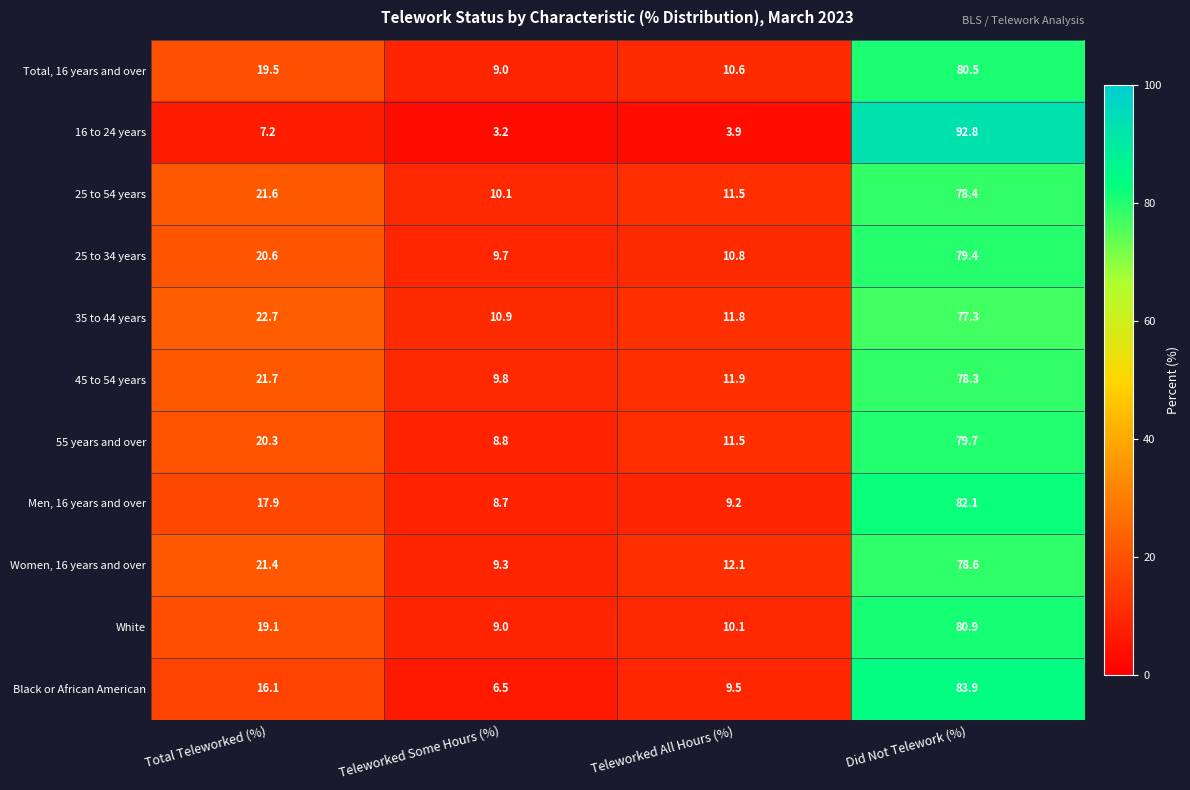

What is the difference between the maximum and minimum values in the Women, 16 years and over series?

69.3